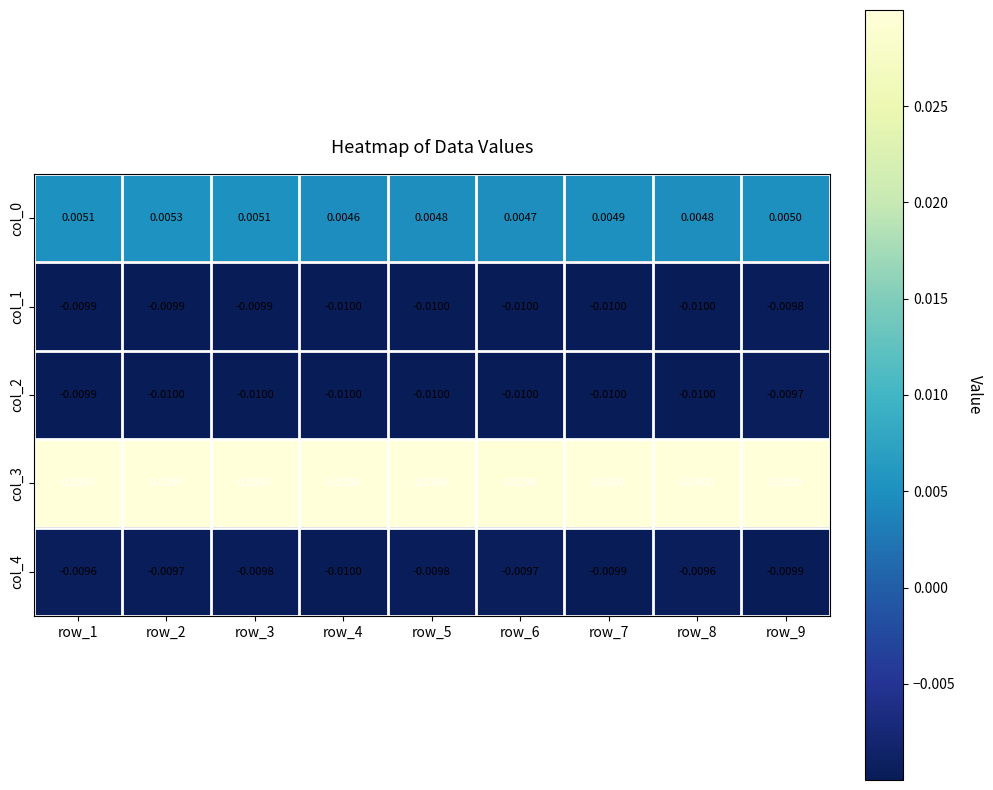

Is the value of col_1 at row_9 greater than the value of col_3 at row_4?

No